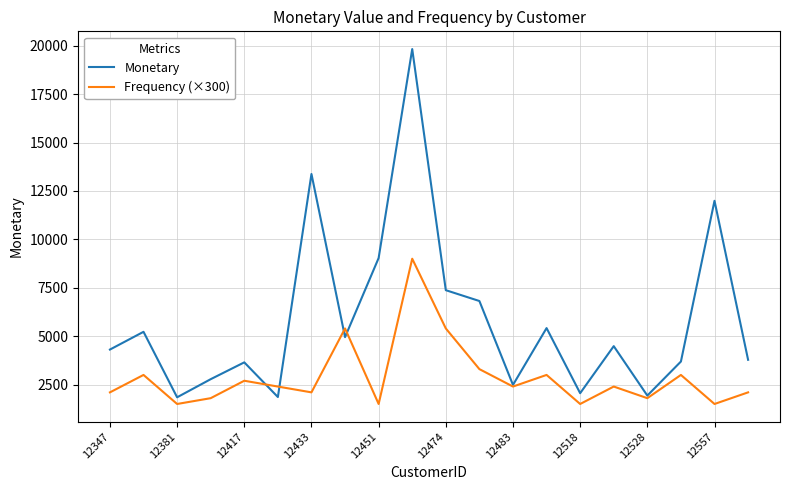

After their last crossing, which series has the higher values: Frequency (×300) or Monetary?

Monetary